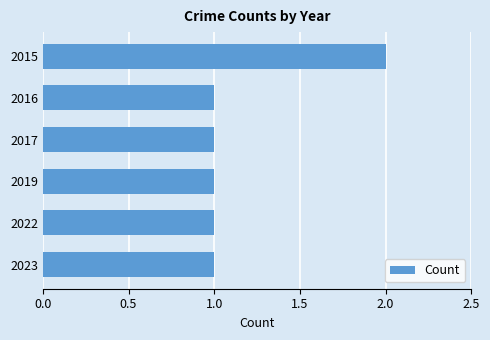

The value at 2017 is 0. True or false?

False